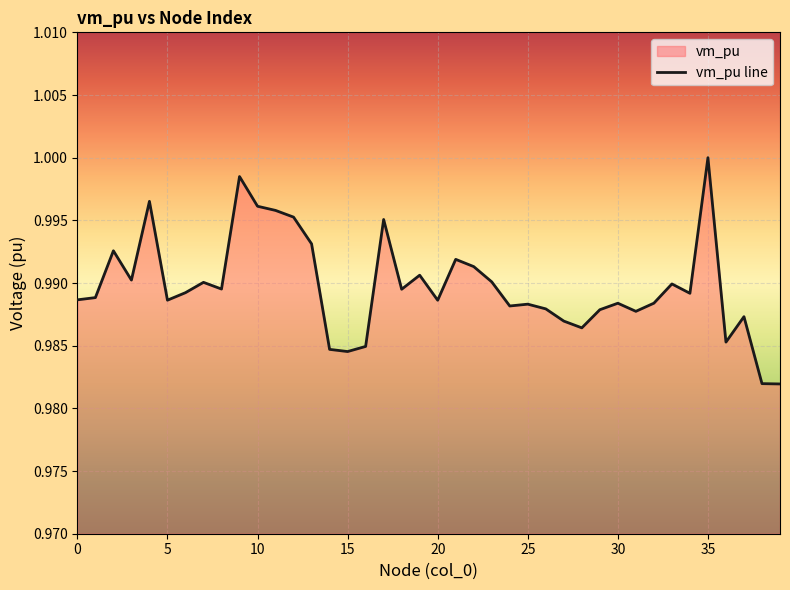

Which label corresponds to the smallest value in the chart?

39